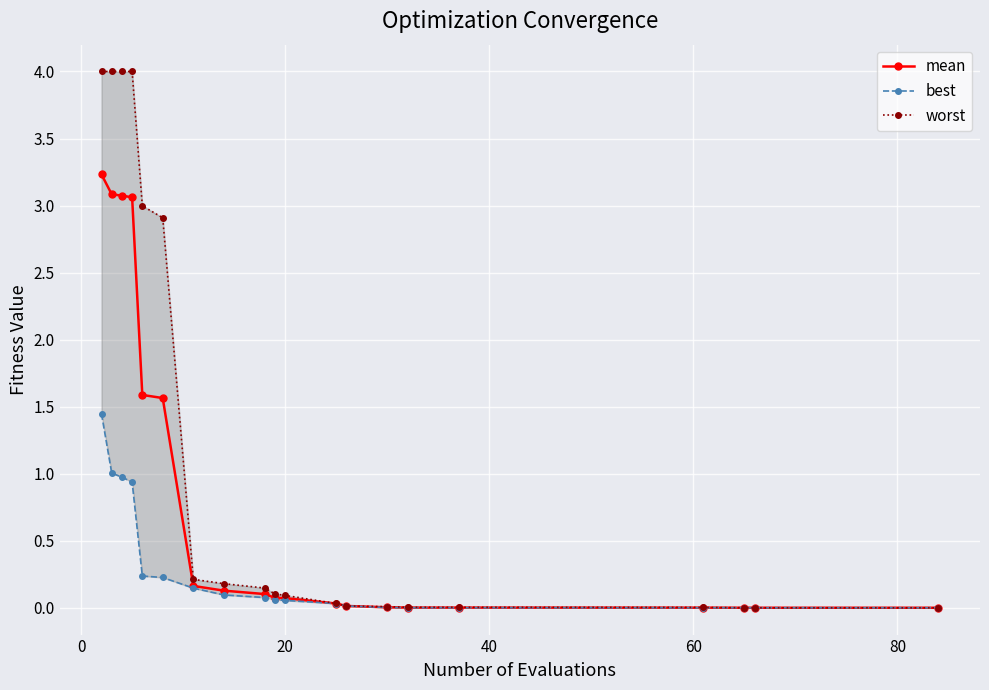

What is the highest value of the mean series?

3.2